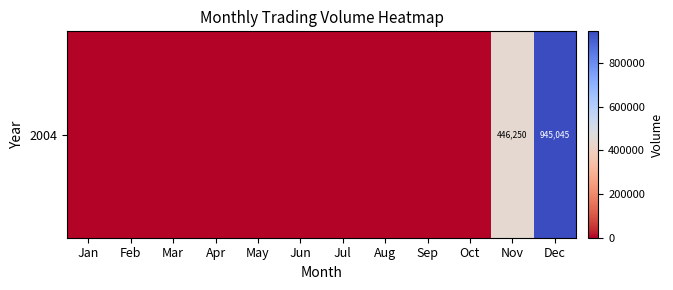

The value at Feb is 0. True or false?

True